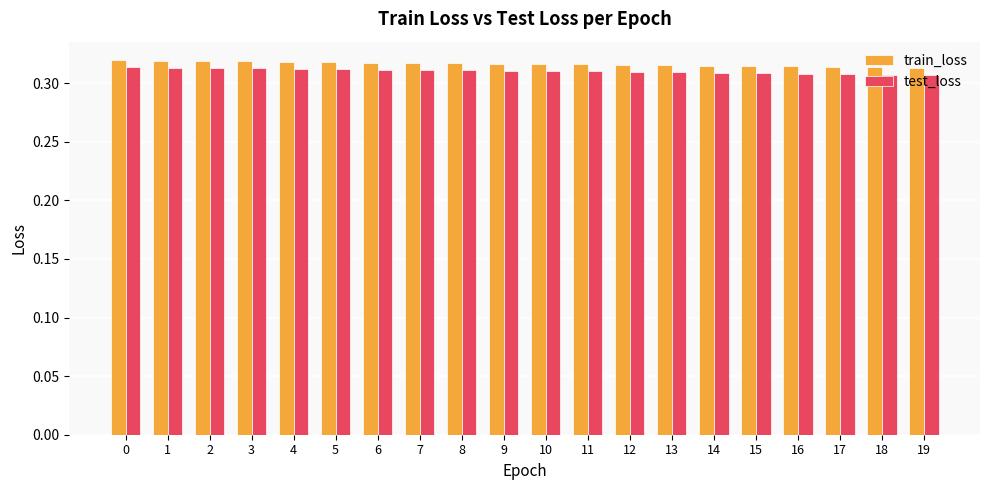

Is the value of train_loss at 19 greater than the value of test_loss at 17?

Yes